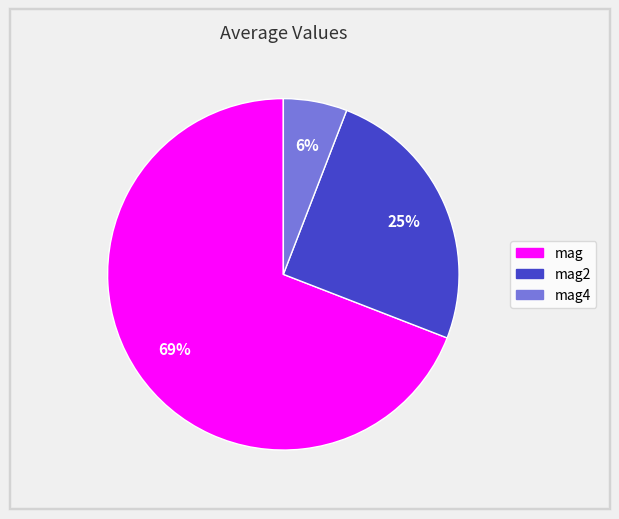

Does any single category account for the majority?

Yes